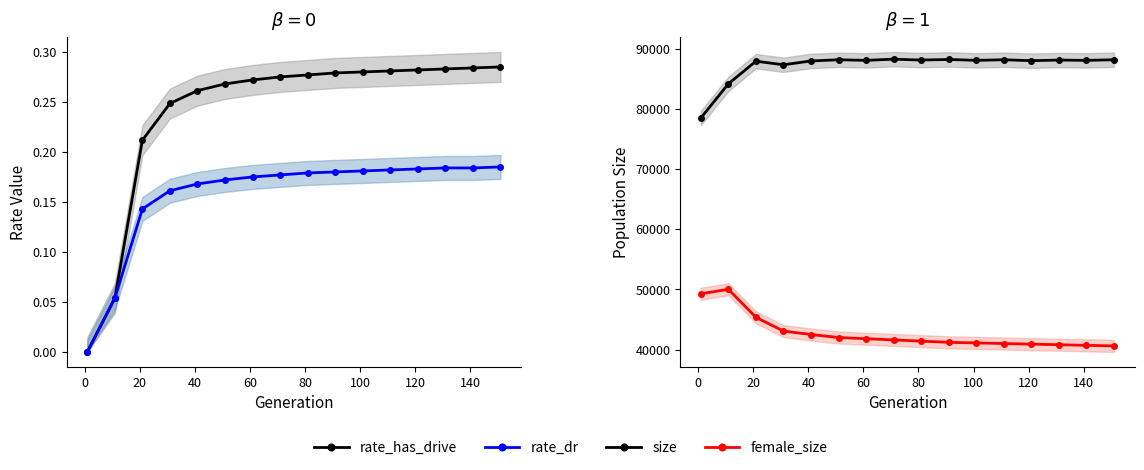

True or false: size and rate_has_drive cross at least once.

False